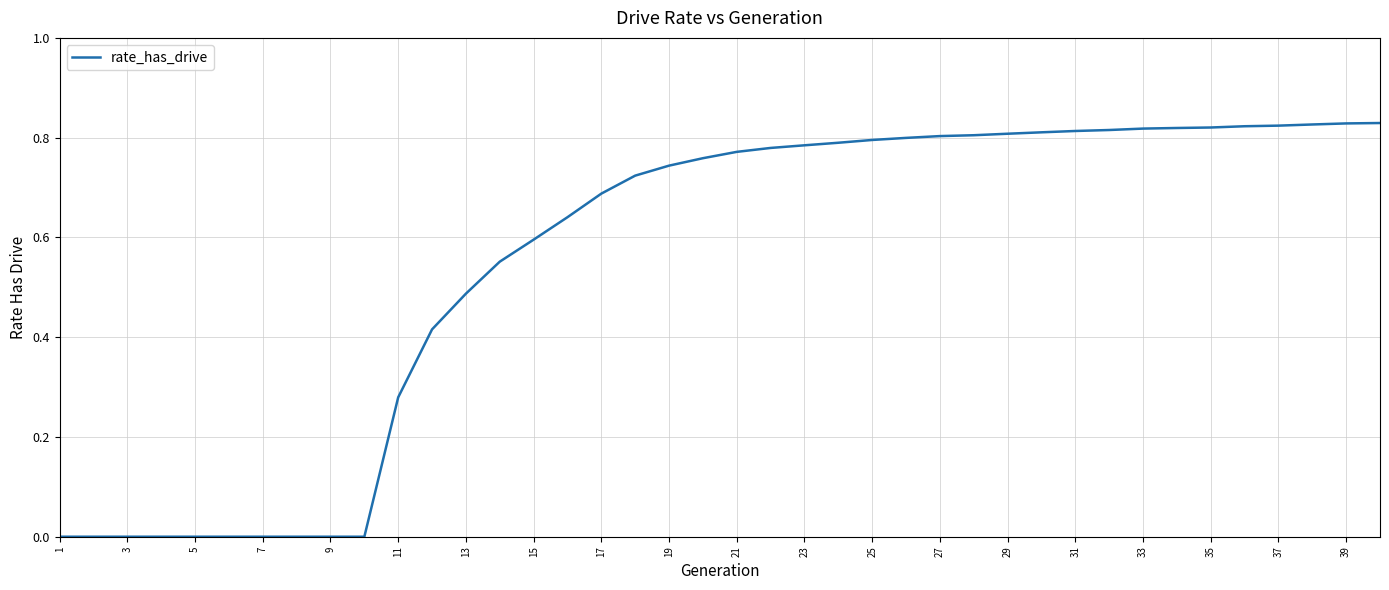

How many lines are shown in the chart?

1